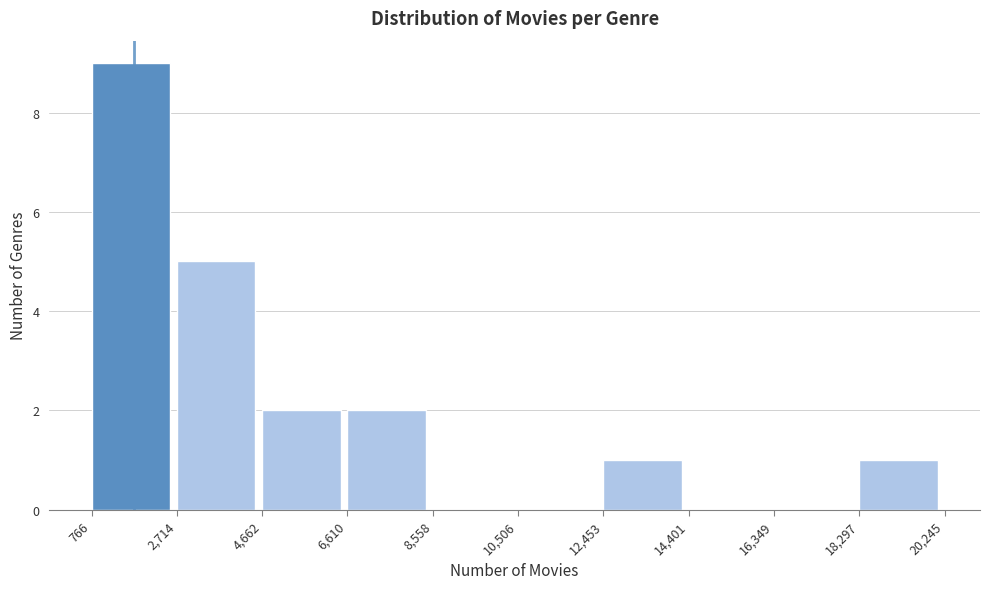

How tall is the bar that spans 4,662 to 6,610 on the x-axis? The values are not printed on the chart, so give them approximately, as read against the axis.

2